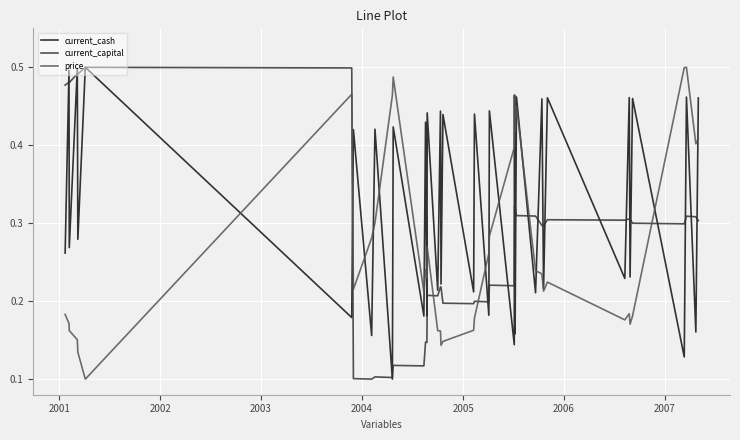

How many intersections are there between current_capital and price?

5